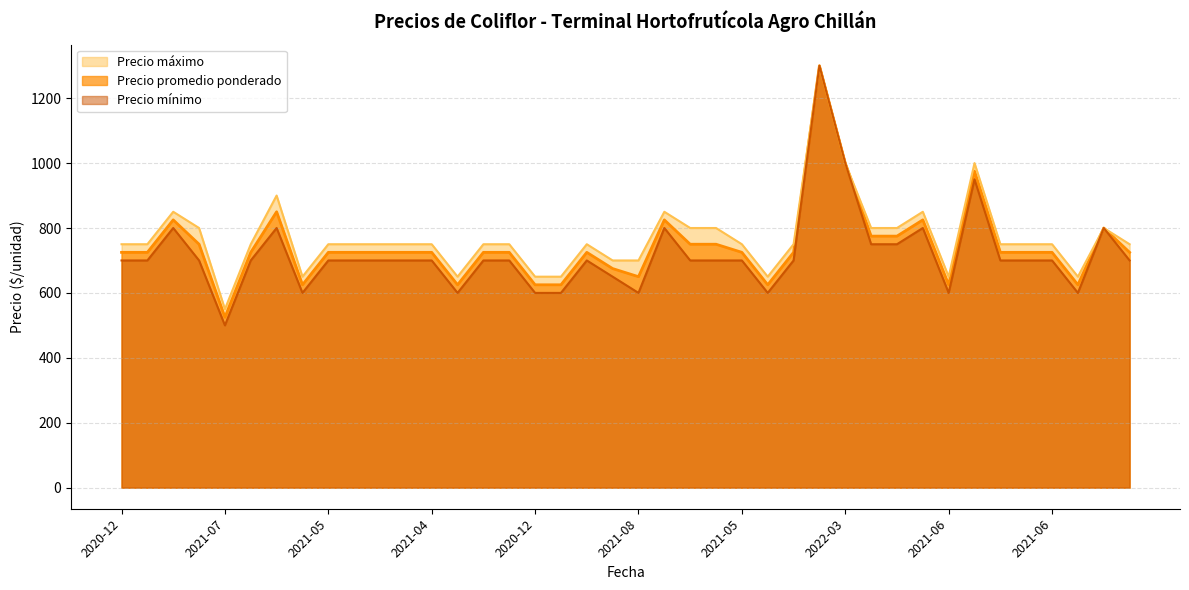

Reading left to right, list all the values displayed in this chart.

Precio promedio ponderado: 725	725	825	750	525	725	850	625	725	725	725	725	725	625	725	725	625	625	725	675	650	825	750	750	725	625	725	1300	1000	775	775	825	625	975	725	725	725	625	800	725
Precio mínimo: 700	700	800	700	500	700	800	600	700	700	700	700	700	600	700	700	600	600	700	650	600	800	700	700	700	600	700	1300	1000	750	750	800	600	950	700	700	700	600	800	700
Precio máximo: 750	750	850	800	550	750	900	650	750	750	750	750	750	650	750	750	650	650	750	700	700	850	800	800	750	650	750	1300	1000	800	800	850	650	1000	750	750	750	650	800	750